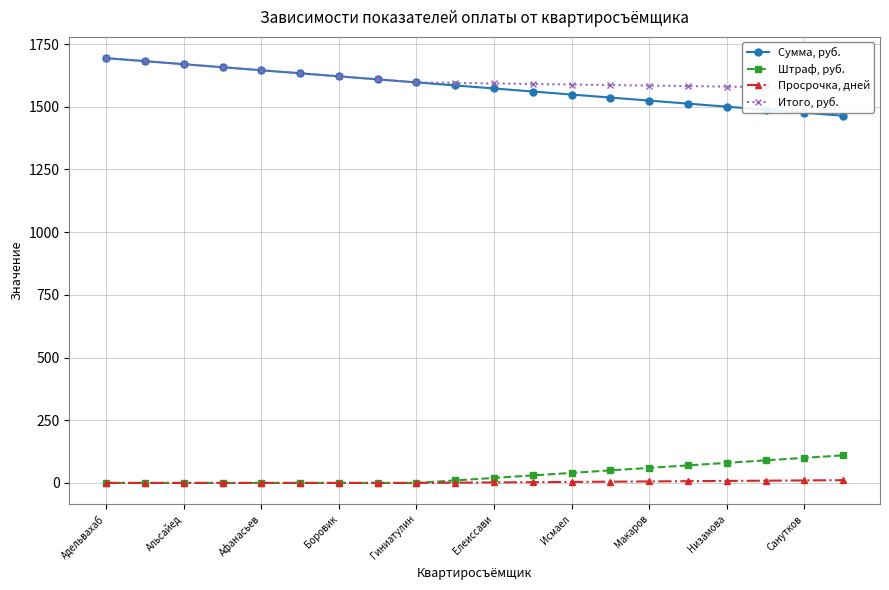

Where does the Штраф, руб. series first go above 20?

11